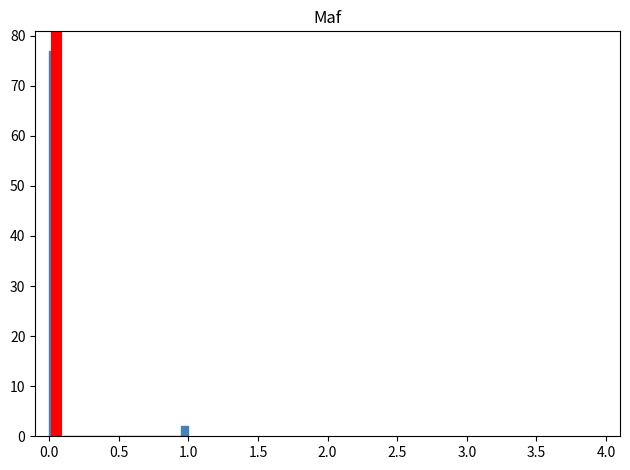

Read against the x-axis, roughly where is the centre of the tallest bar?

0.05